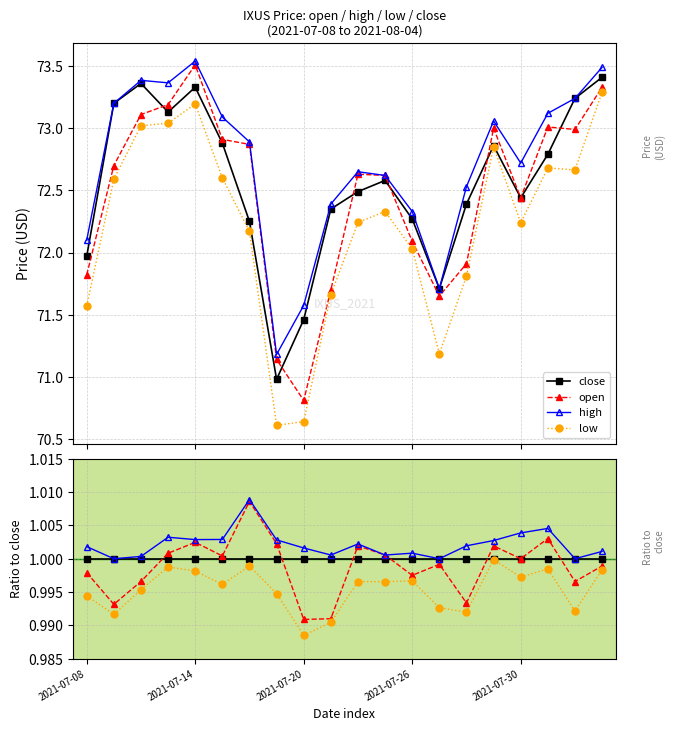

The value of low at 2021-07-26 is 1.7. True or false?

False